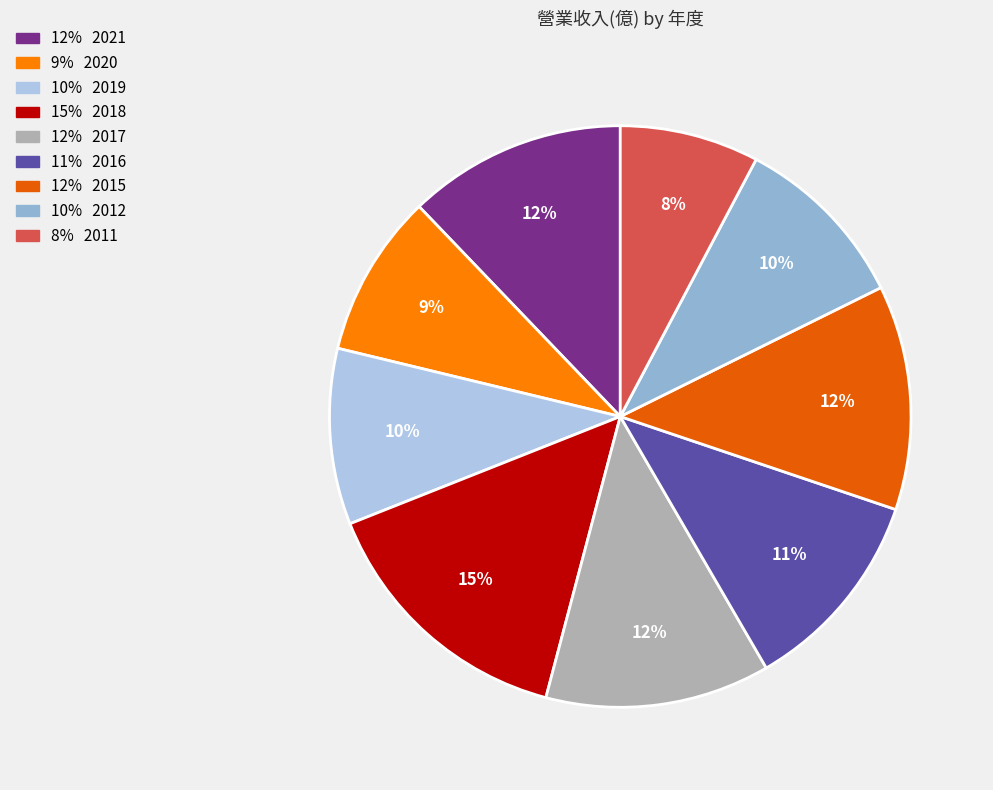

Is there any slice that represents more than half of the pie?

No